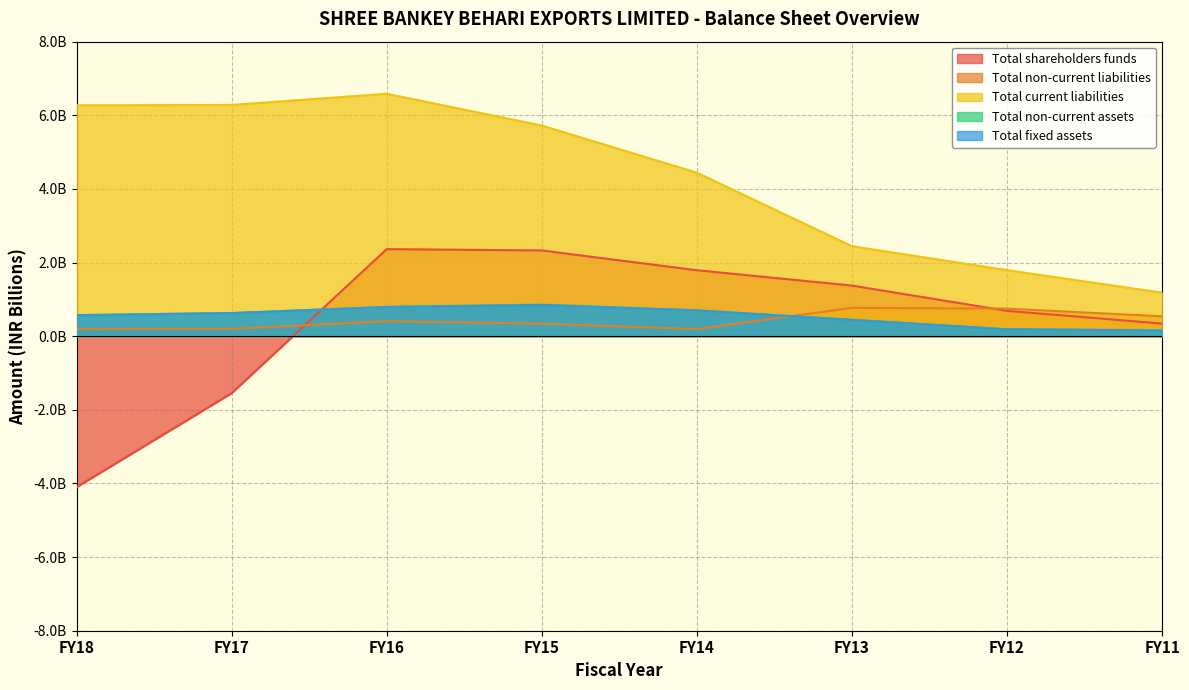

Which series has the largest range (max minus min)?

Total shareholders funds